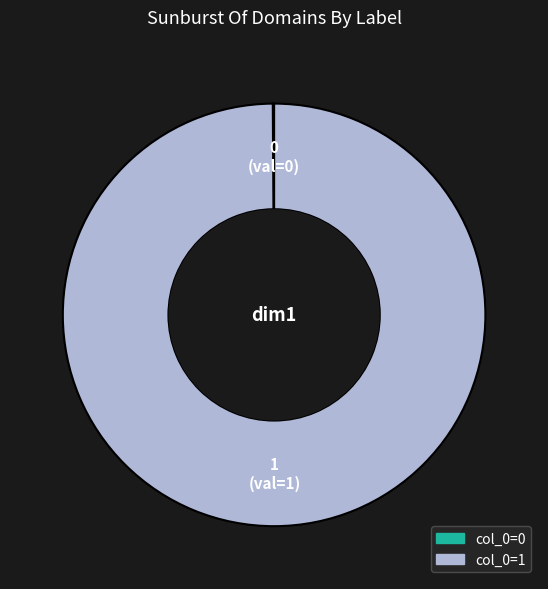

Does any single category account for the majority?

Yes